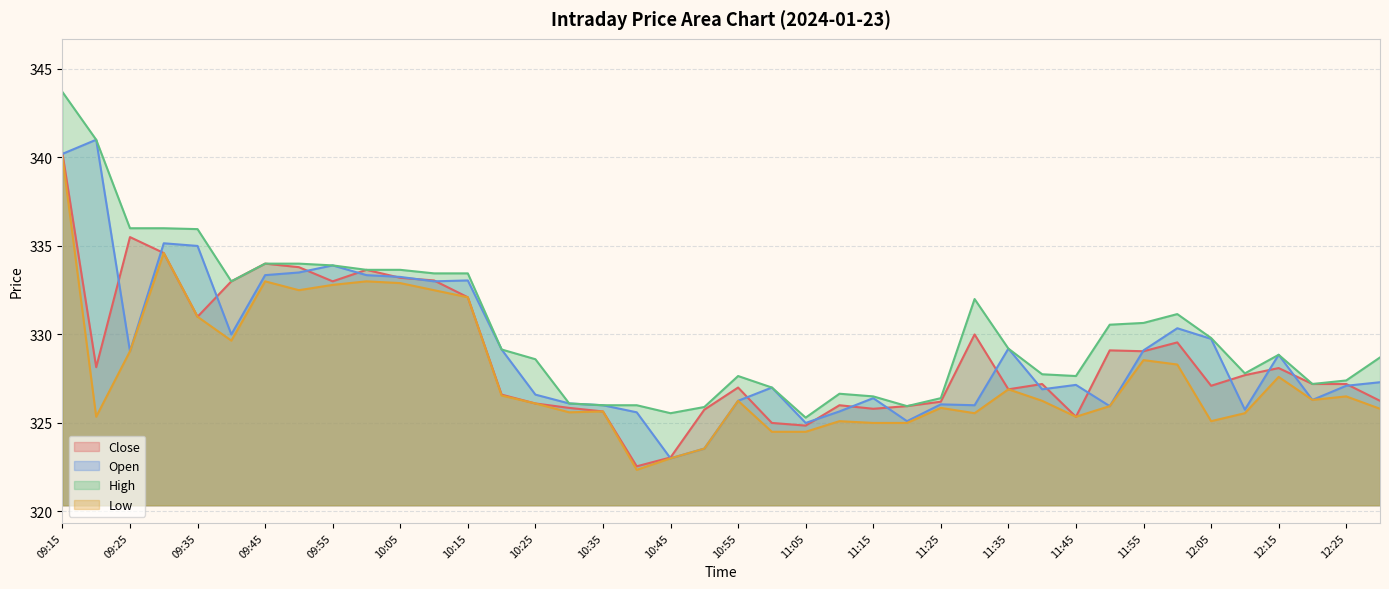

How many data points in Open are above 327?

22